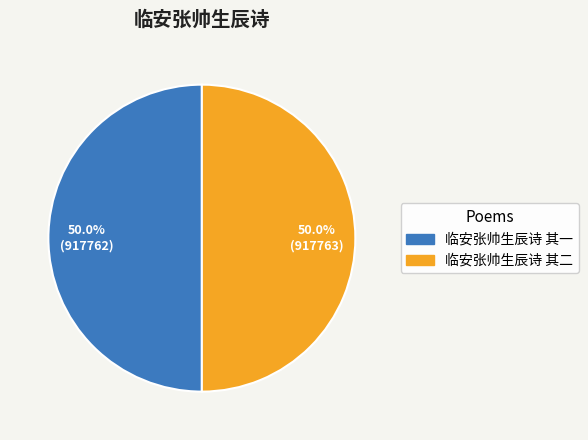

What percentage is the 临安张帅生辰诗 其二 slice, to the nearest percent?

50%